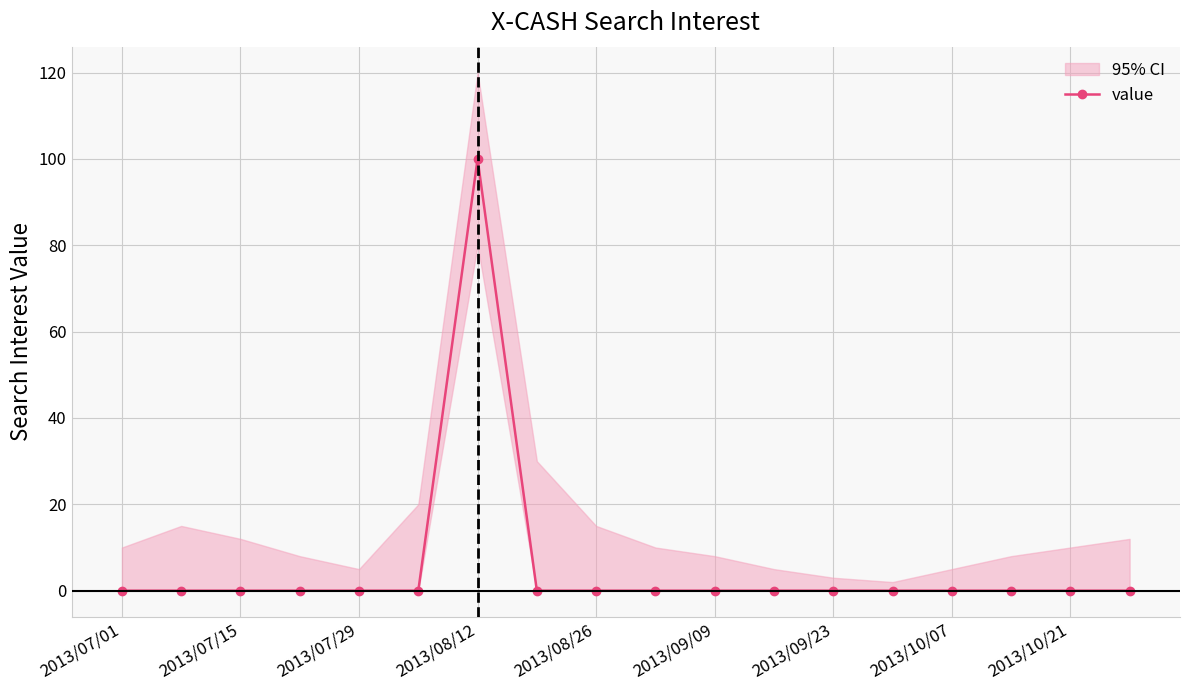

True or false: there are more than 0 points higher than both neighbors.

True